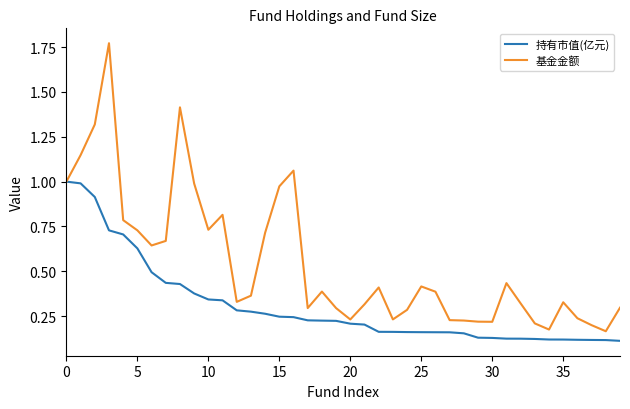

Which series has the largest total across all categories?

基金金额